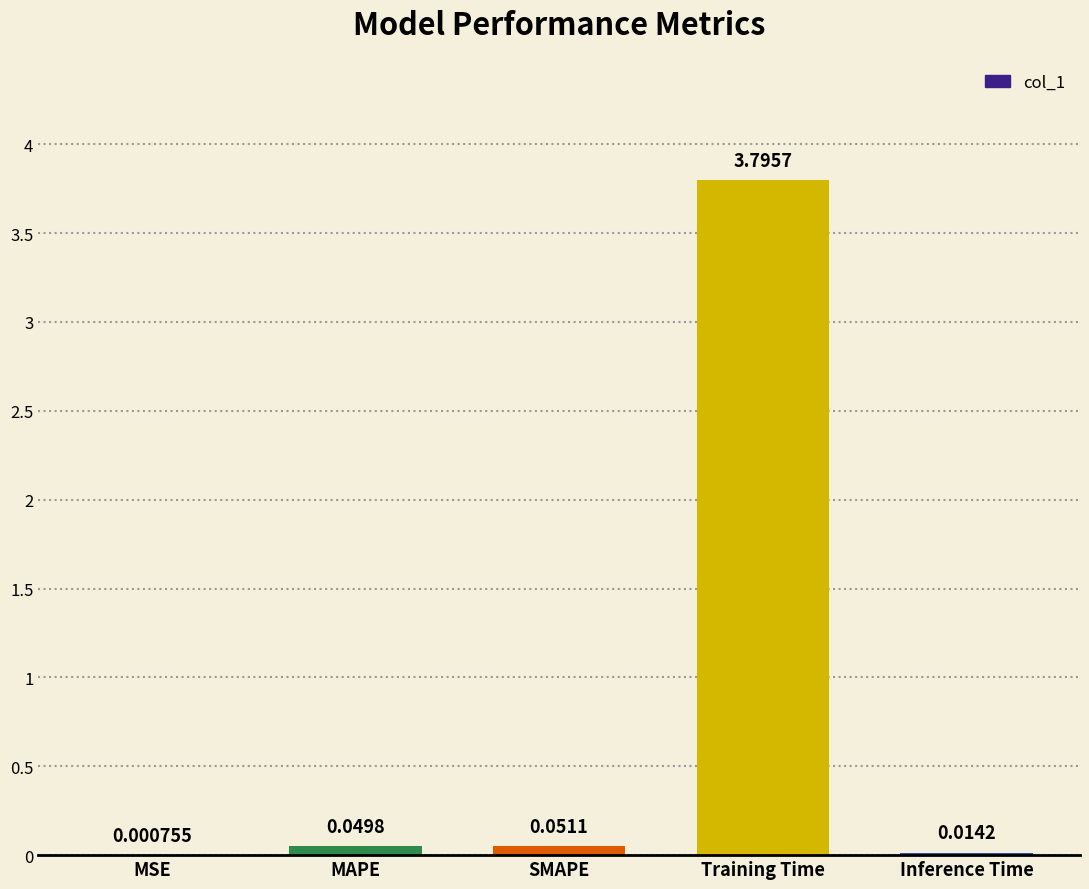

What is the sum of all values?

3.9